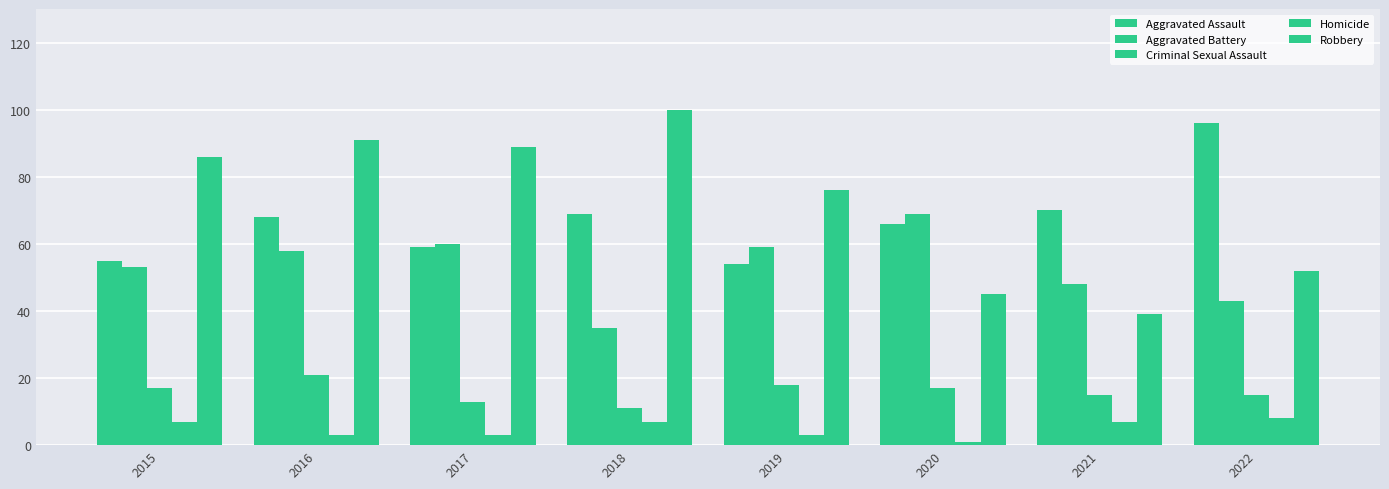

What is the difference between the highest and lowest values at 2018?

93